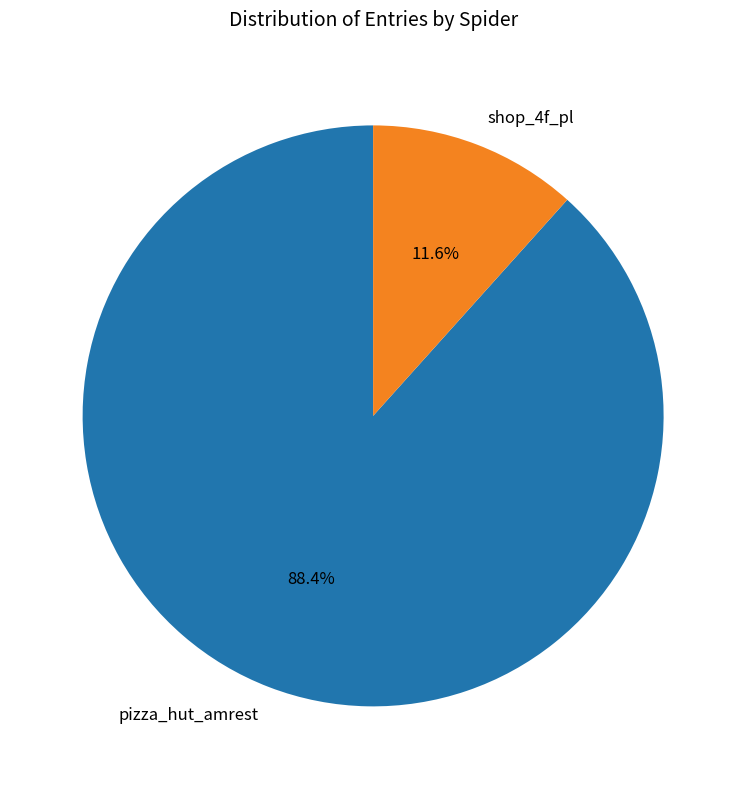

Does shop_4f_pl represent more than half of the total?

No